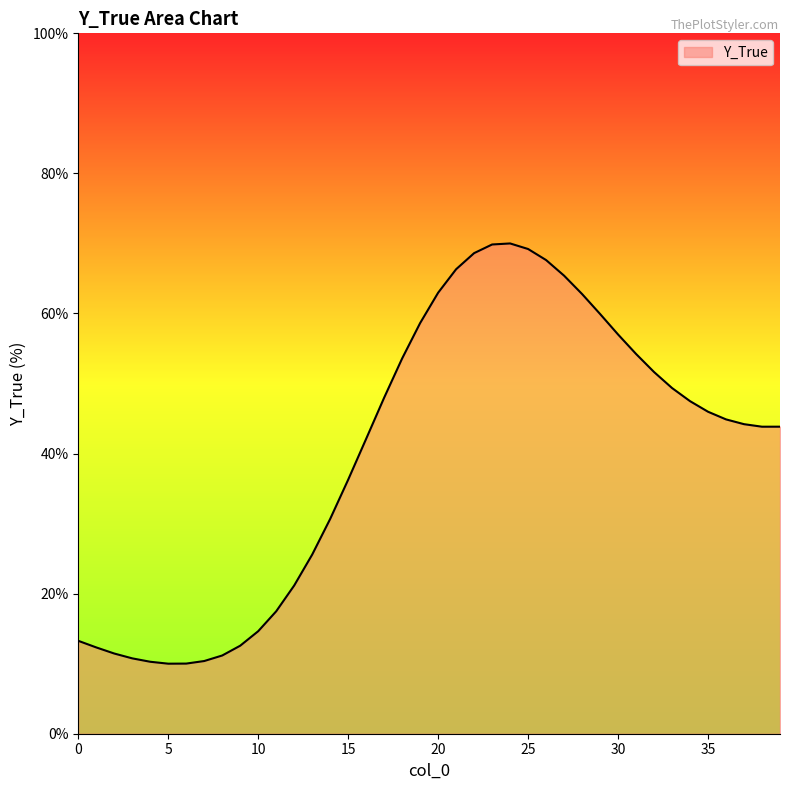

Count the number of categories in the chart.

40